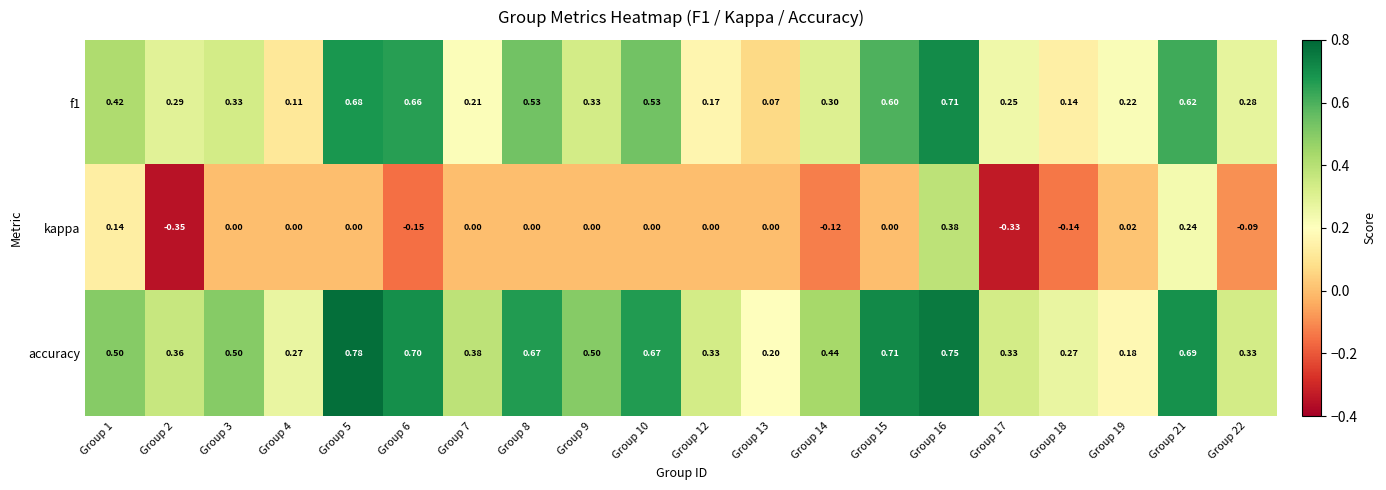

Which series changed the most between Group 2 and Group 16?

kappa